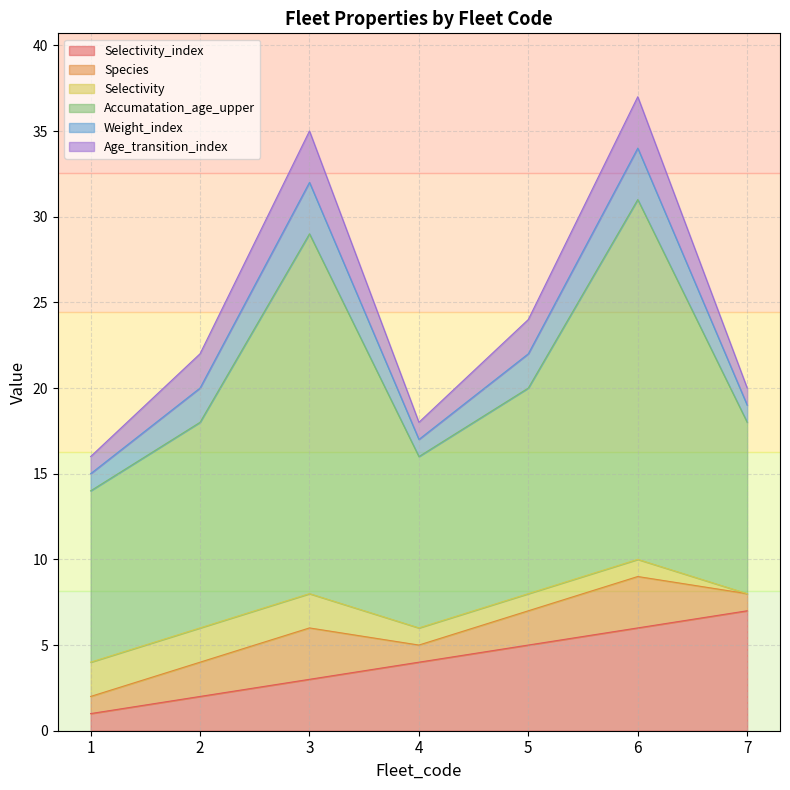

Reading left to right, extract all data points from this chart.

Selectivity_index: 1=1	2=2	3=3	4=4	5=5	6=6	7=7
Species: 1=1	2=2	3=3	4=1	5=2	6=3	7=1
Selectivity: 1=2	2=2	3=2	4=1	5=1	6=1	7=0
Accumatation_age_upper: 1=10	2=12	3=21	4=10	5=12	6=21	7=10
Weight_index: 1=1	2=2	3=3	4=1	5=2	6=3	7=1
Age_transition_index: 1=1	2=2	3=3	4=1	5=2	6=3	7=1